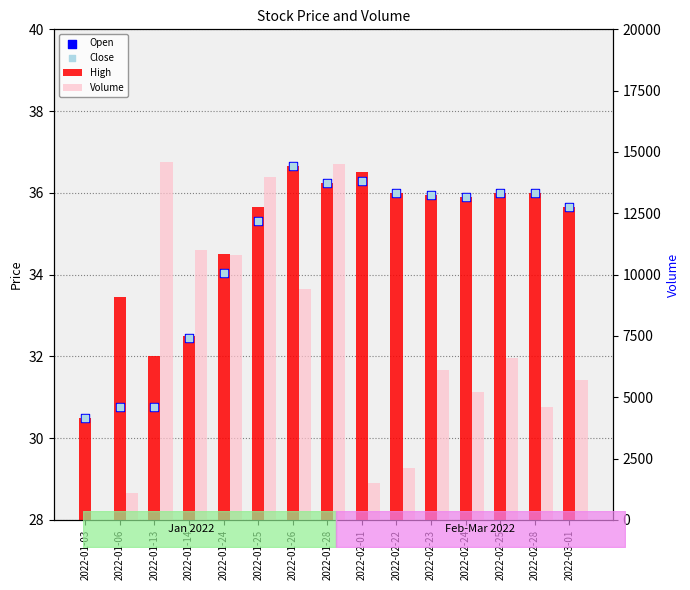

What are all the series names shown in the legend?

High, Open, Close, Volume